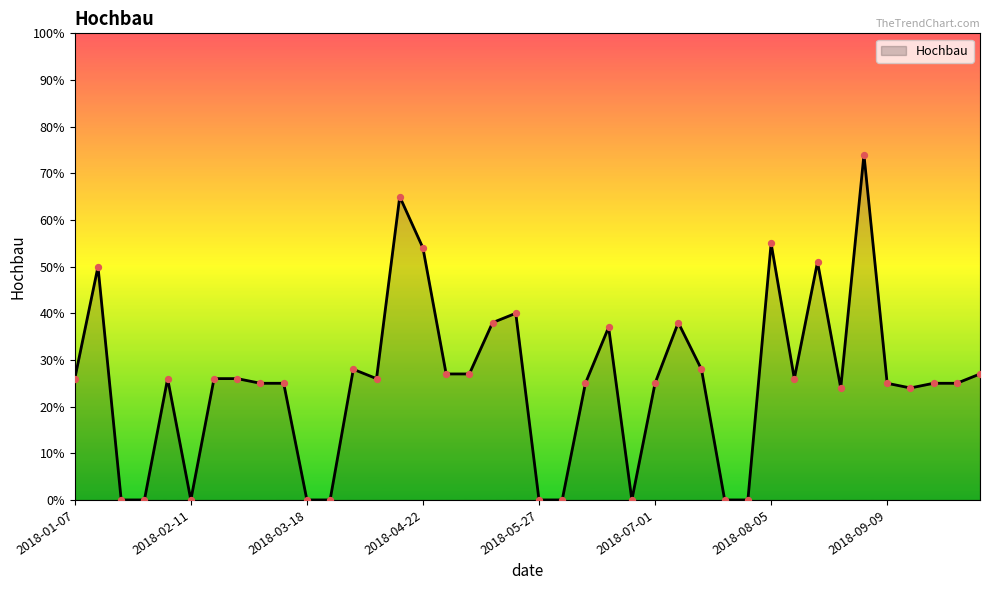

What is the greatest value displayed?

74